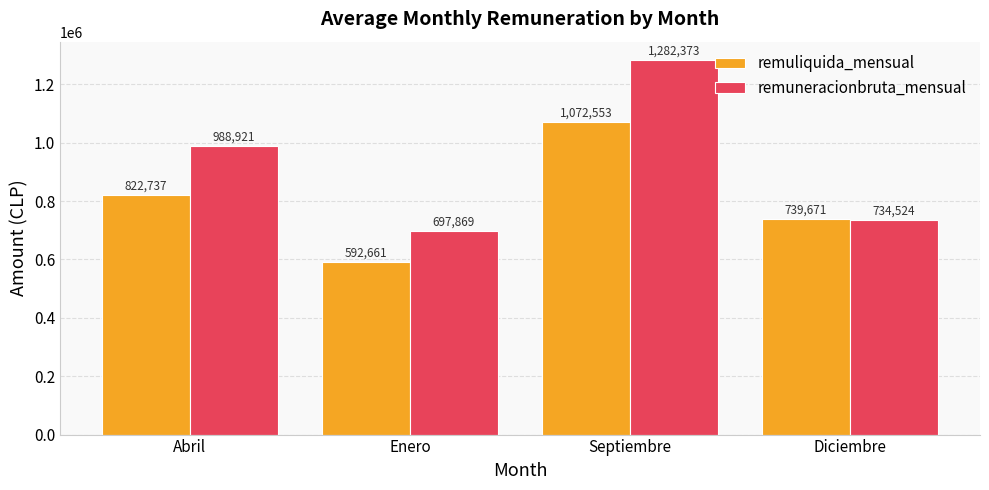

Is it true that remuliquida_mensual equals 489137 at Diciembre?

False